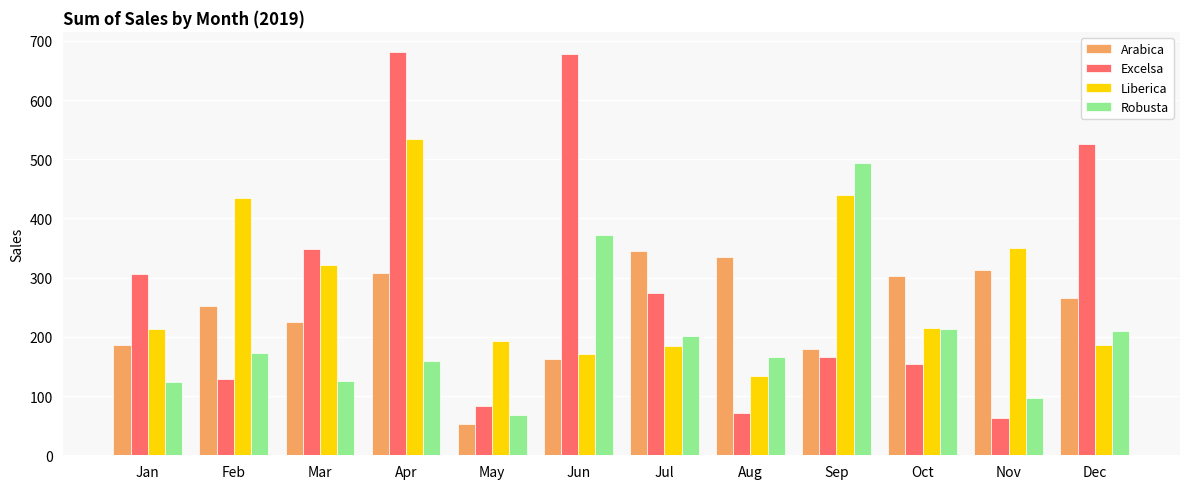

How many bars are there in each group?

4